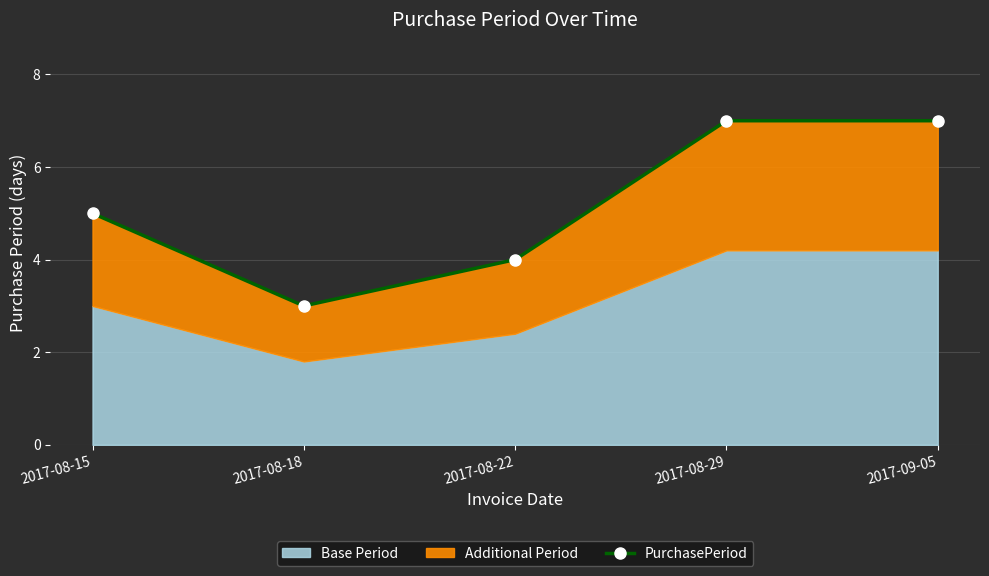

What is the ratio of the value at 2017-08-29 to the value at 2017-09-05?

1.0